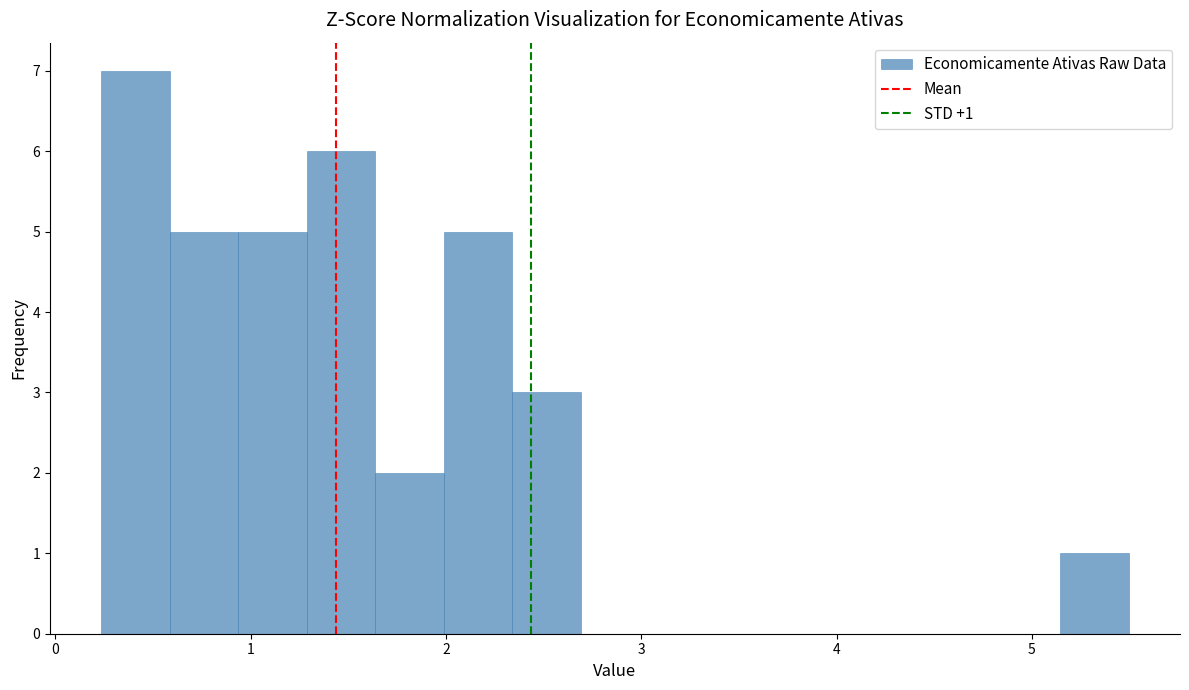

Read against the x-axis, roughly where is the centre of the tallest bar?

0.4